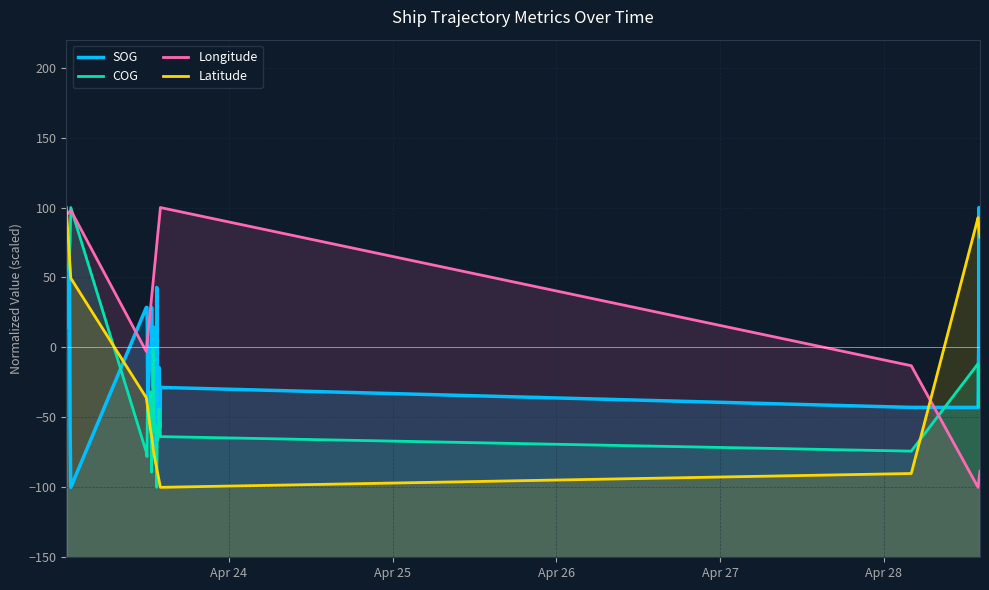

In SOG, how many points are lower than both neighbors (excluding endpoints)?

9